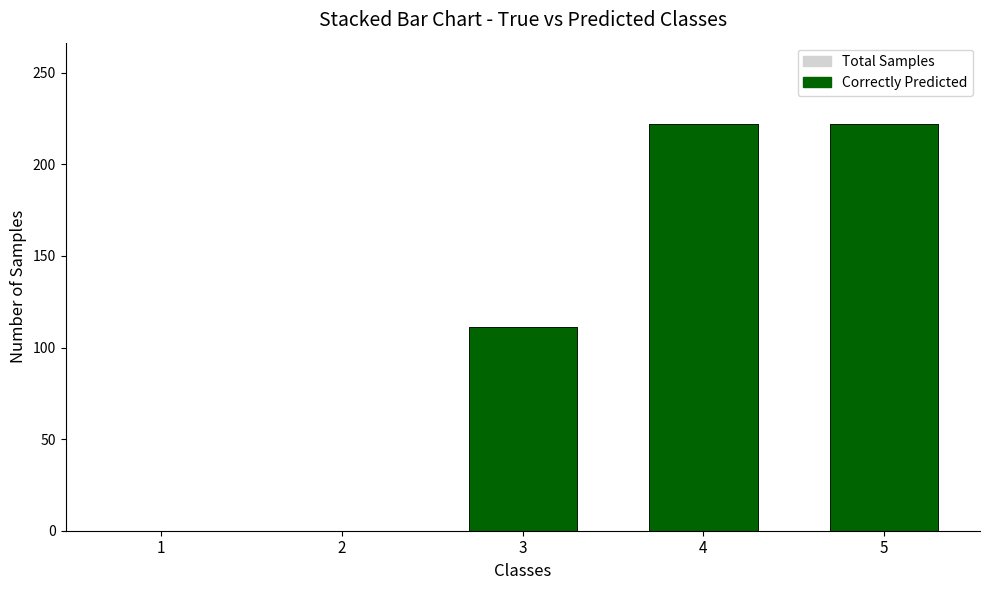

How many Correctly Predicted values are between 0 and 222?

5